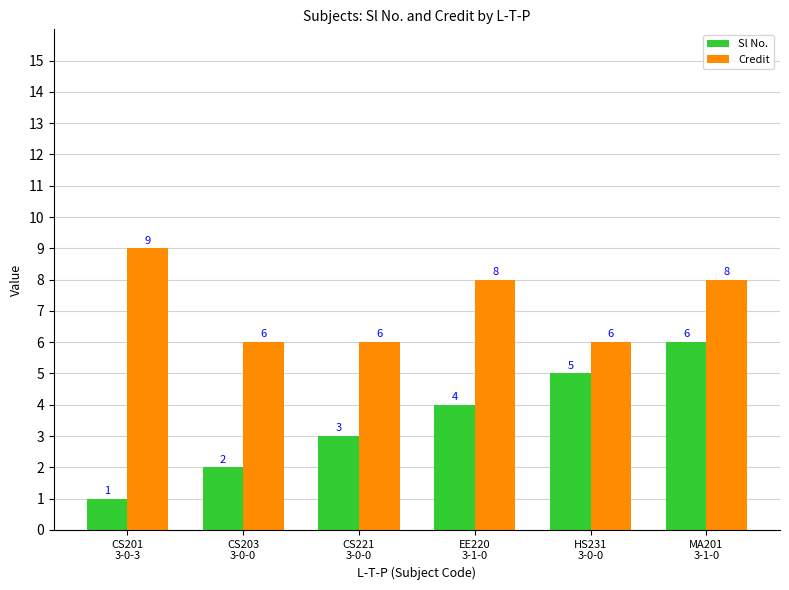

List the series in order of their overall mean, lowest first.

Sl No., Credit